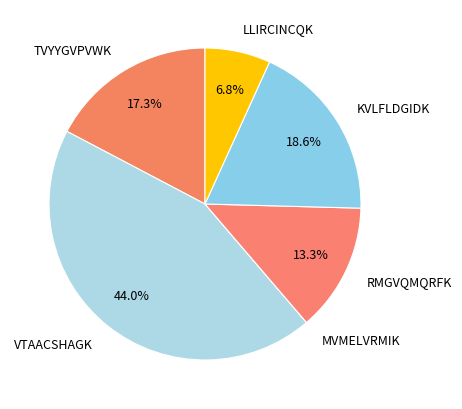

How much of the chart is everything except KVLFLDGIDK?

81.4%